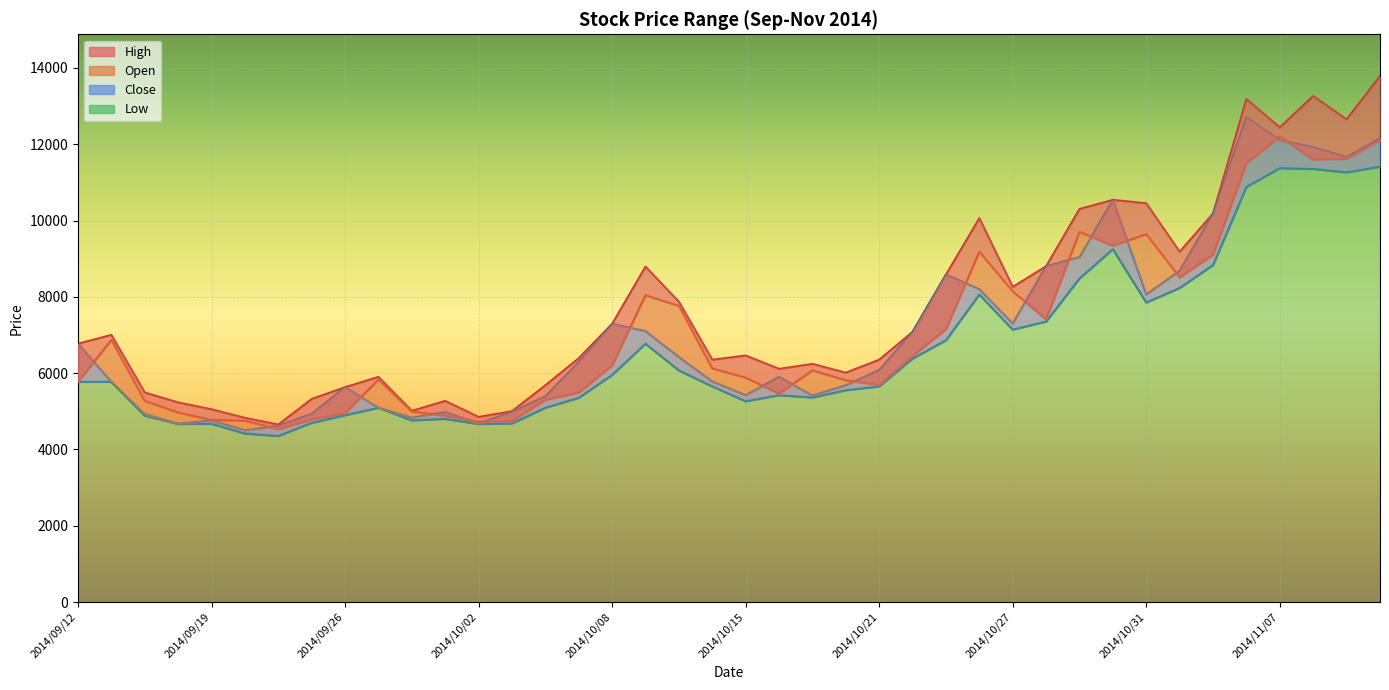

The value of Low at 2014/09/25 is 4695. True or false?

True